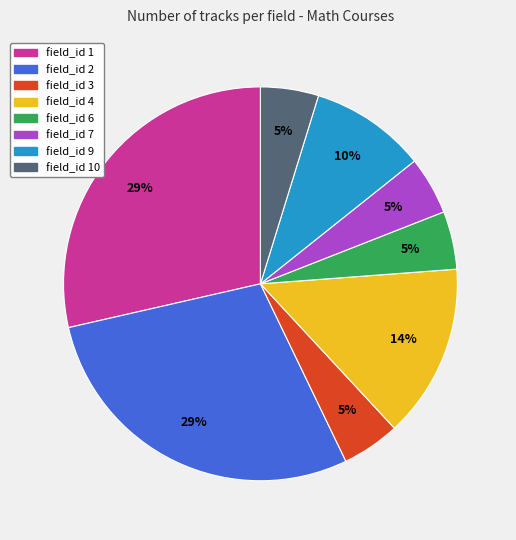

To the nearest percent, what is the average slice percentage?

12%